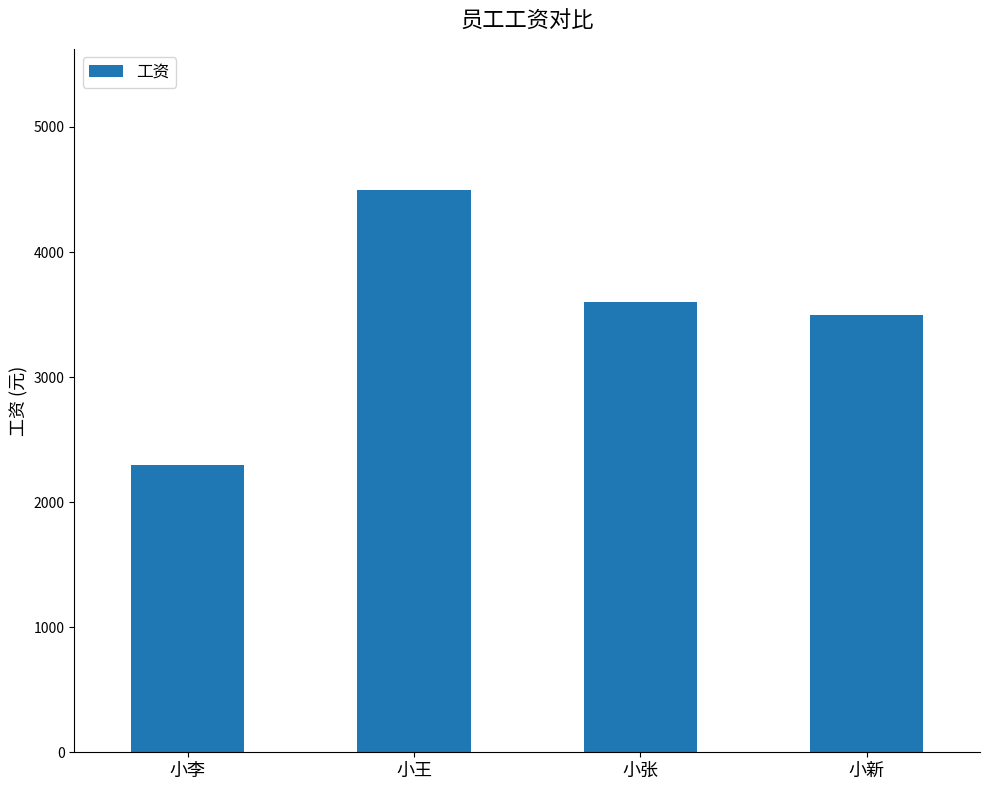

Reading left to right, transcribe all the data shown in this chart.

2300	4500	3600	3500